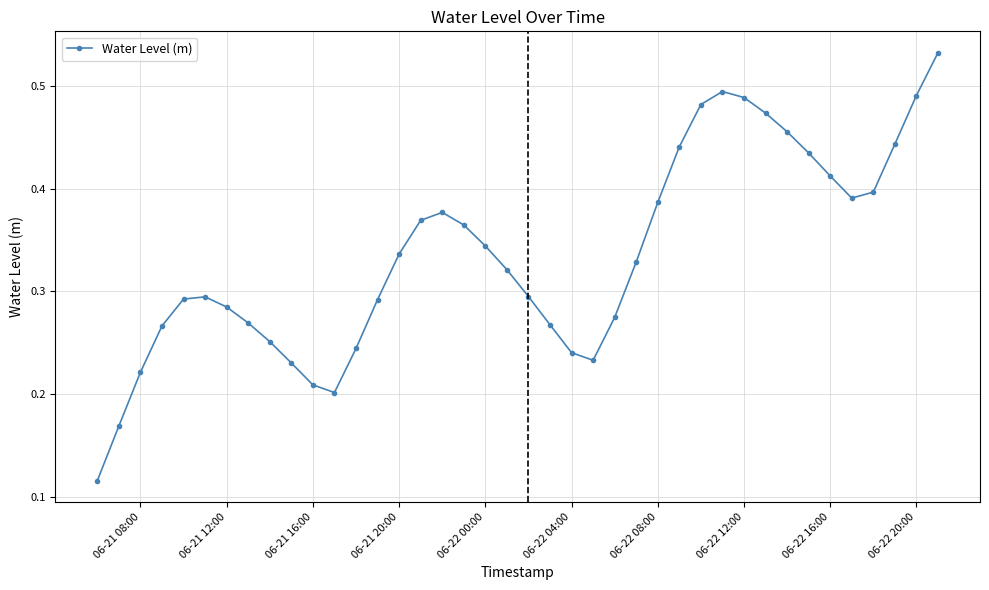

How many points are lower than both their immediate neighbors (excluding endpoints)?

3